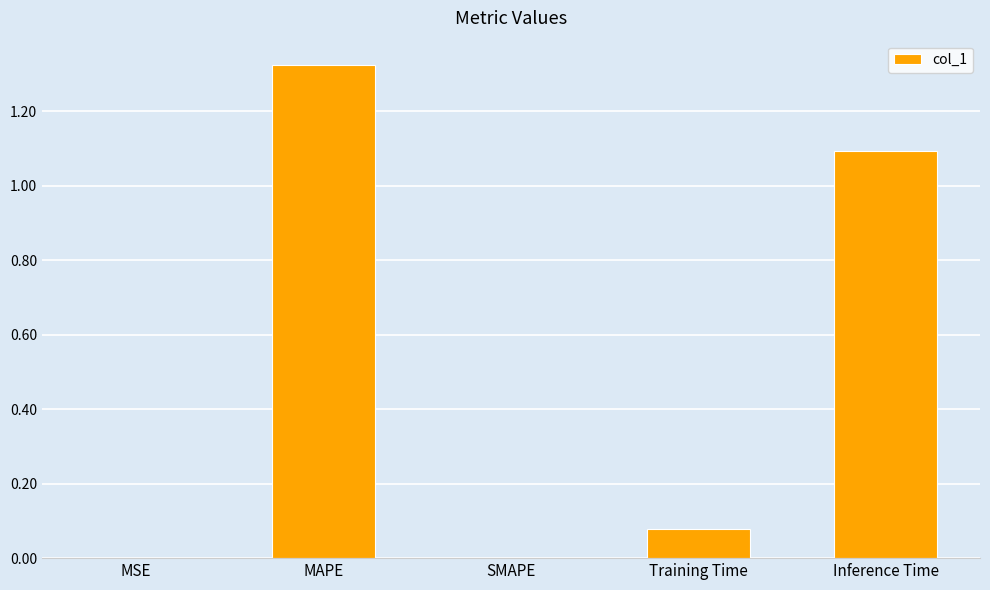

Count the number of data series in this chart.

1